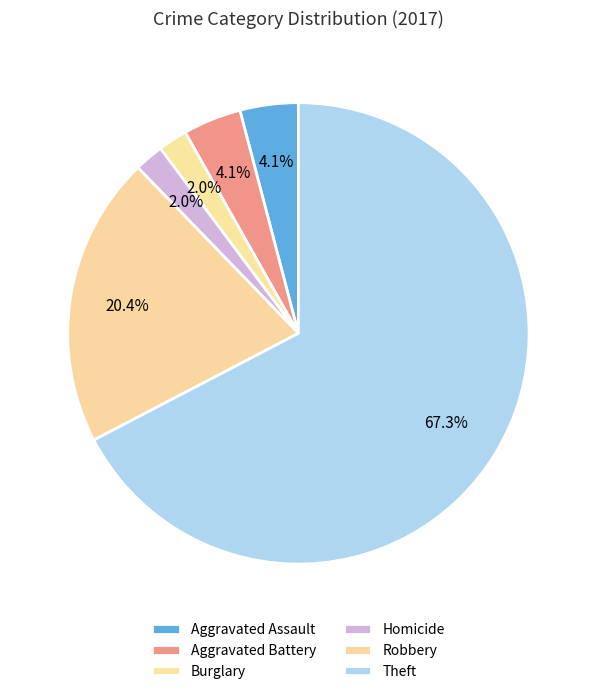

Which category accounts for the majority?

Theft